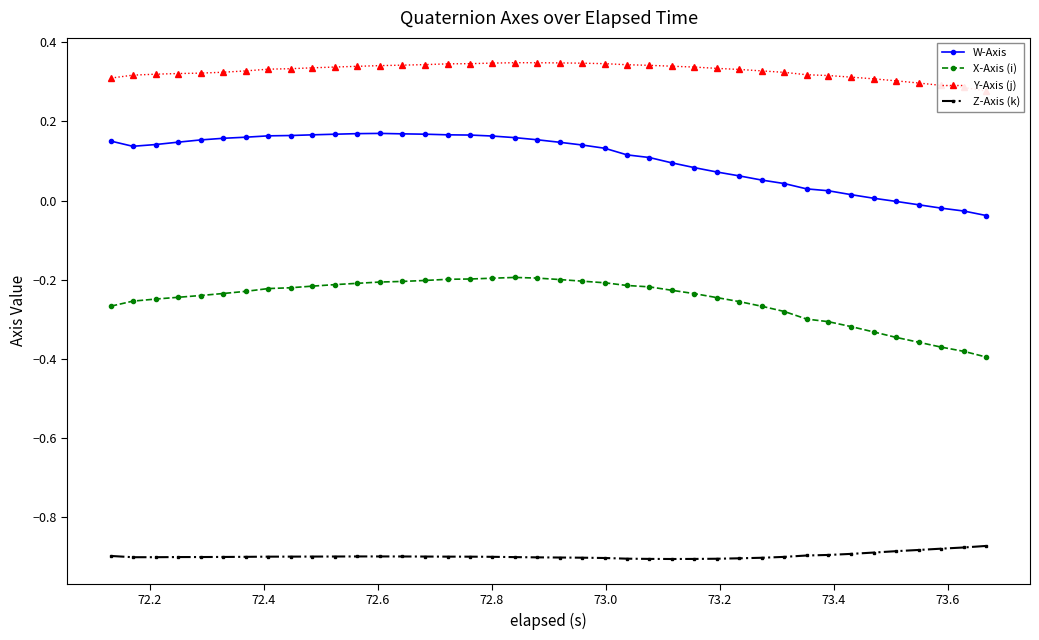

True or false: X-Axis (i) has more than 0 points higher than both neighbors.

True